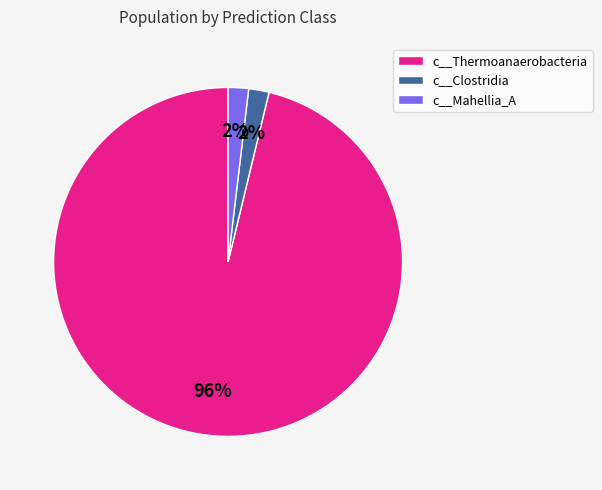

The c__Mahellia_A slice represents 16% of the pie. True or false?

False